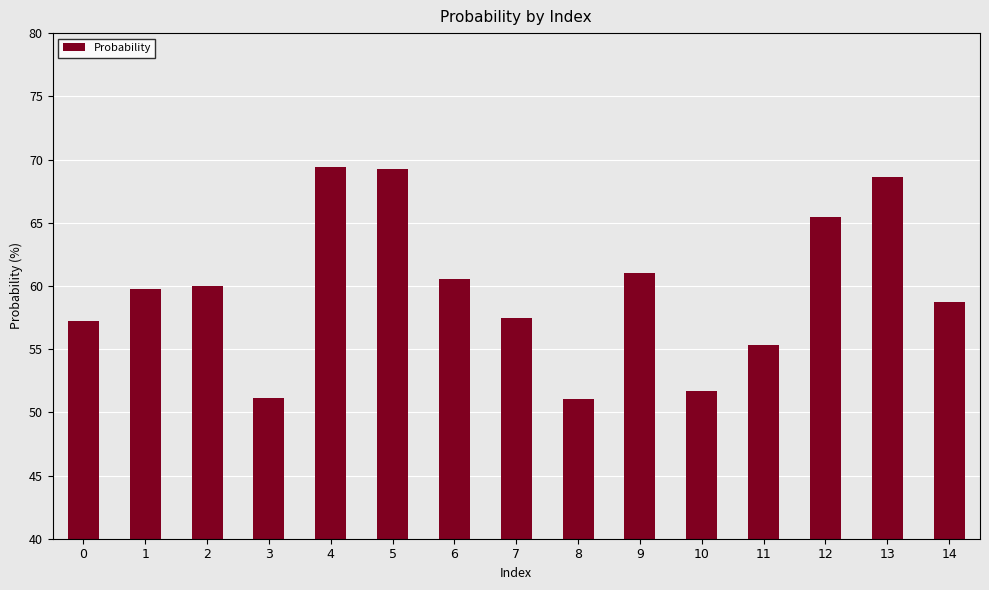

What is the value of the 1st bar from the left?

57.2